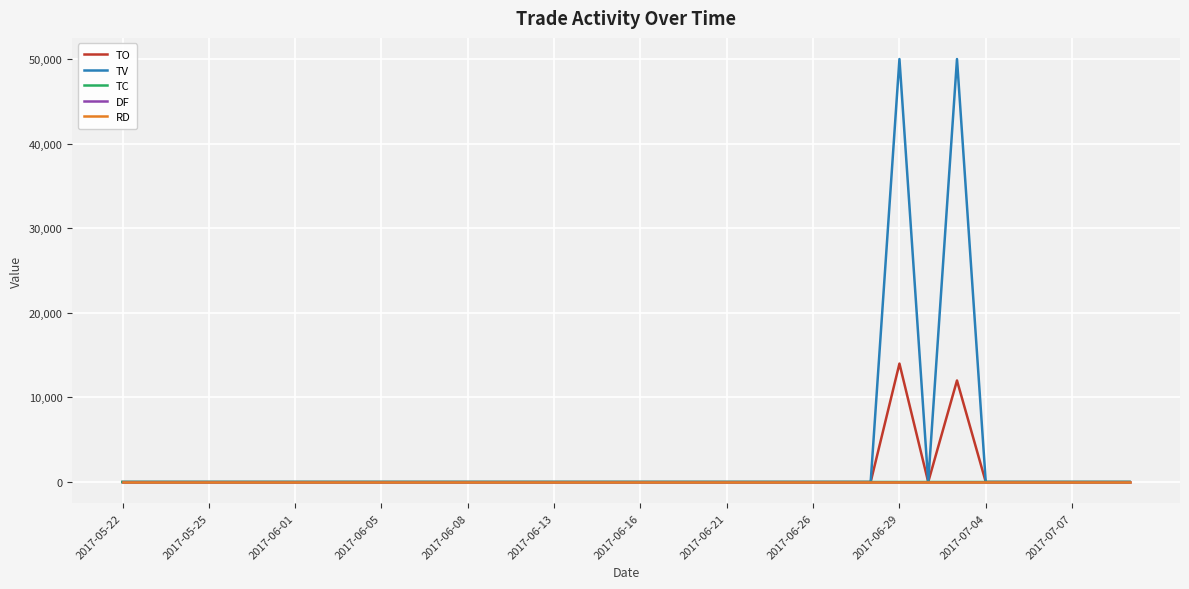

Is this an area chart (filled region under the line)?

No